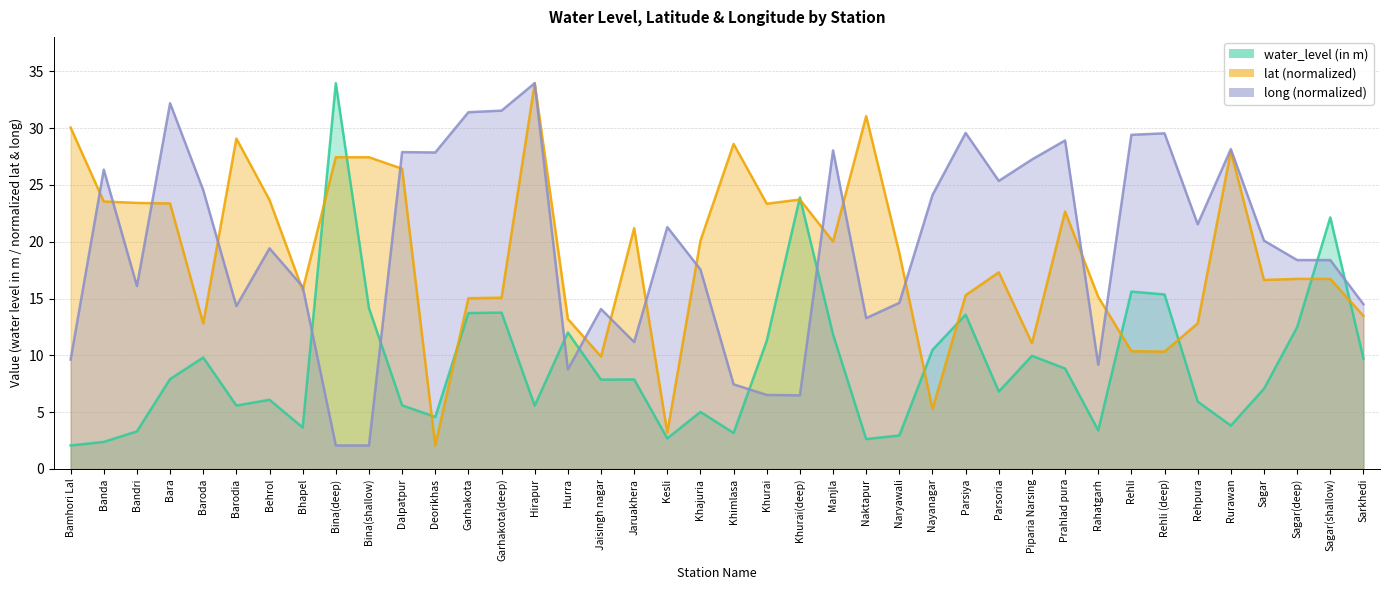

Which label corresponds to the largest value in the chart?

Bina(deep)